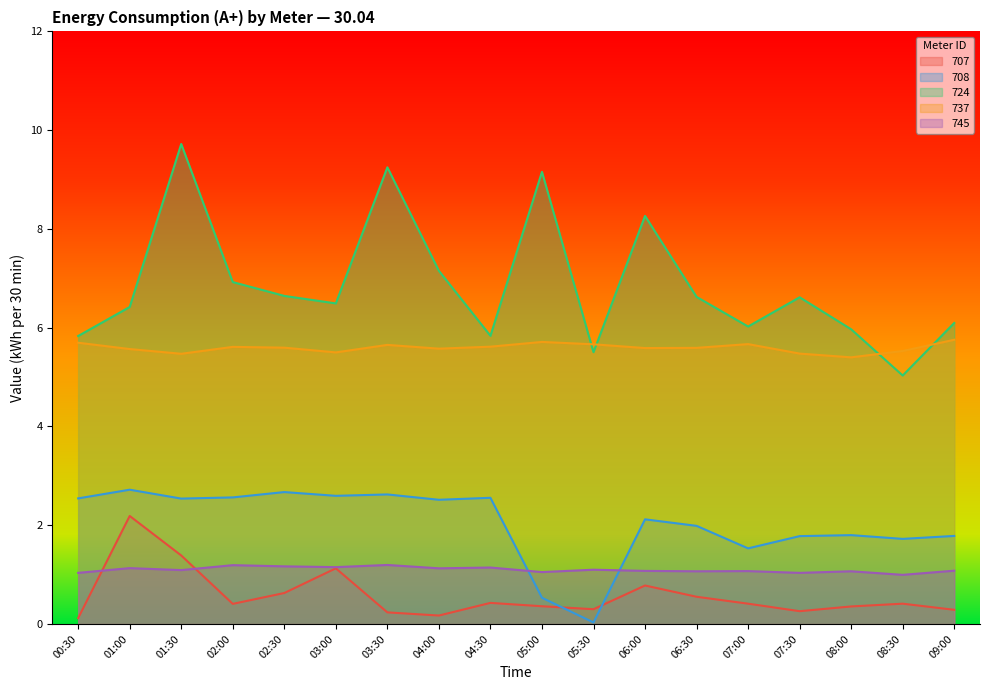

At which label does 708 first exceed 2?

00:30